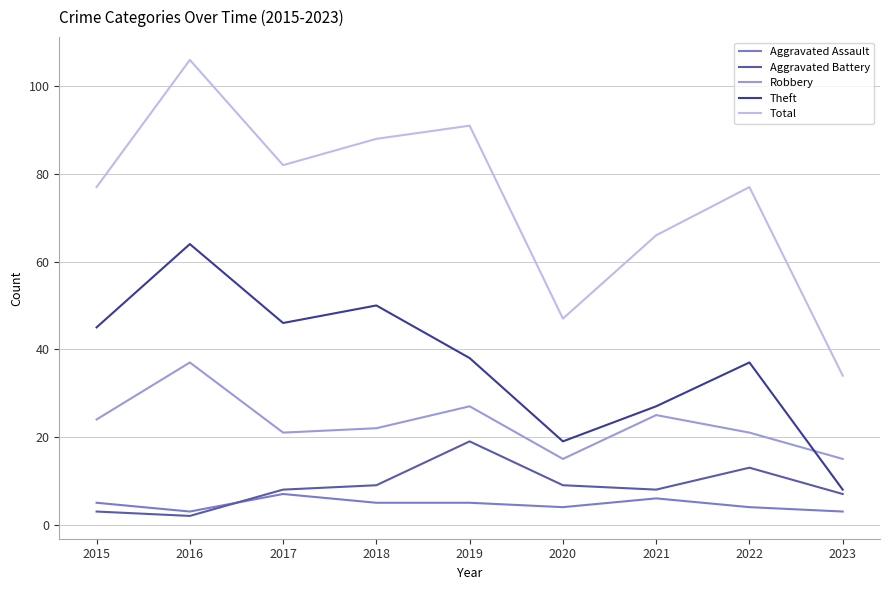

What is the smallest value displayed?

2